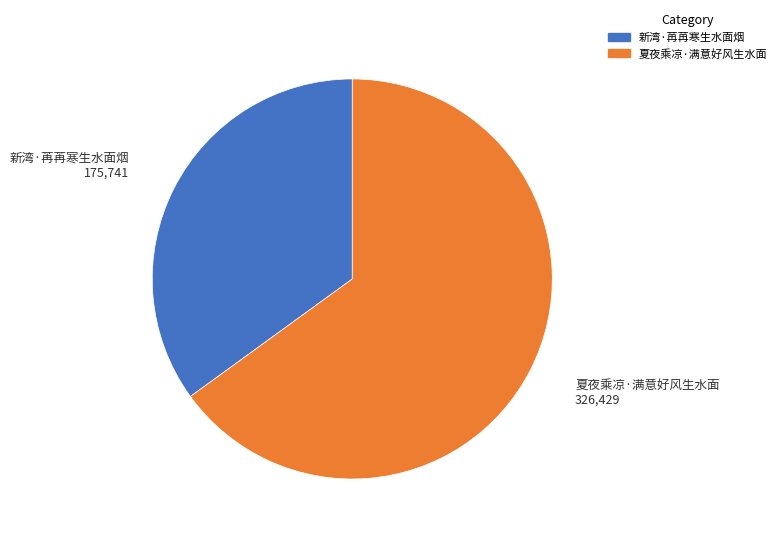

Is it true that 夏夜乘凉·满意好风生水面 is 54% of the pie?

False